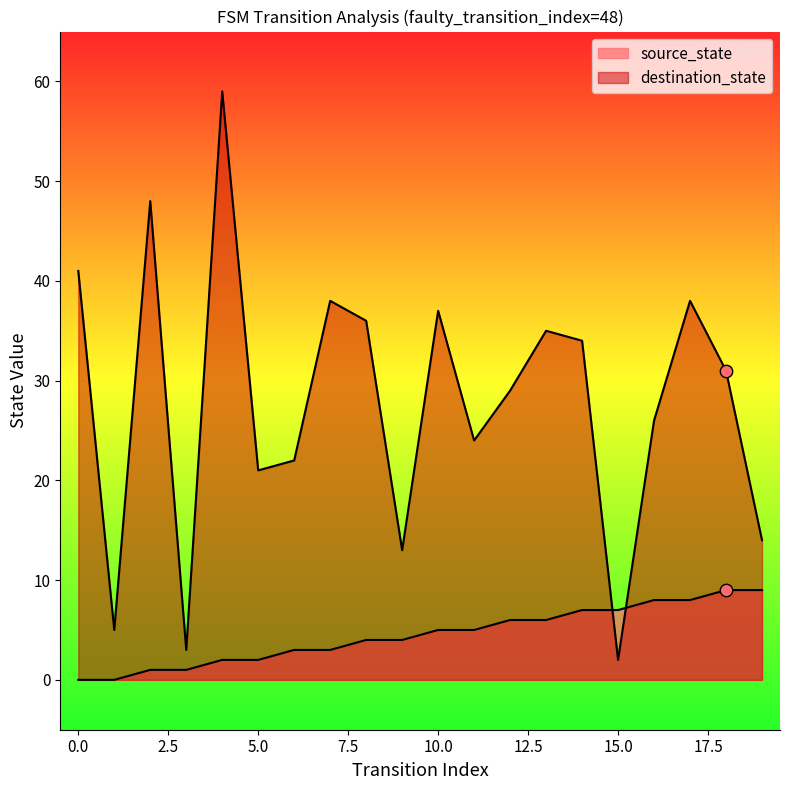

Which series contains the highest Y value?

destination_state